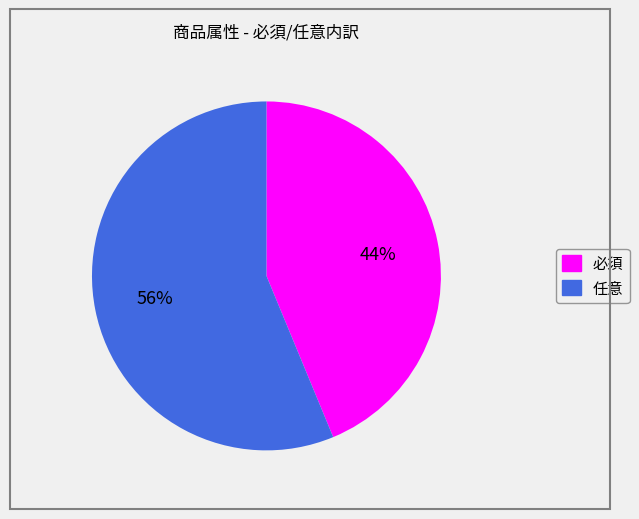

Rank the categories by value from lowest to highest.

必須, 任意